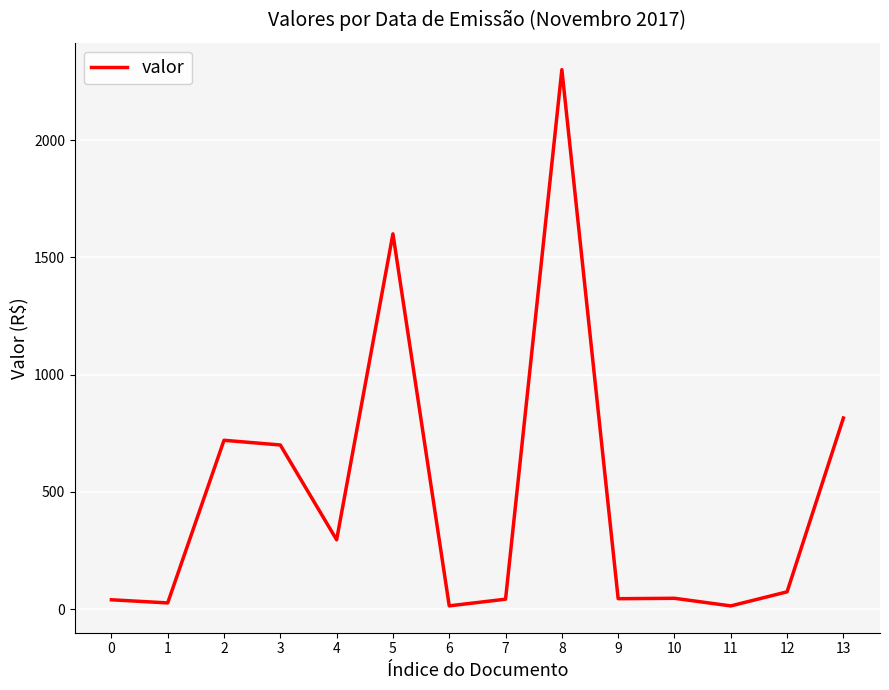

What is the change in value from 2 to 4?

-424.2